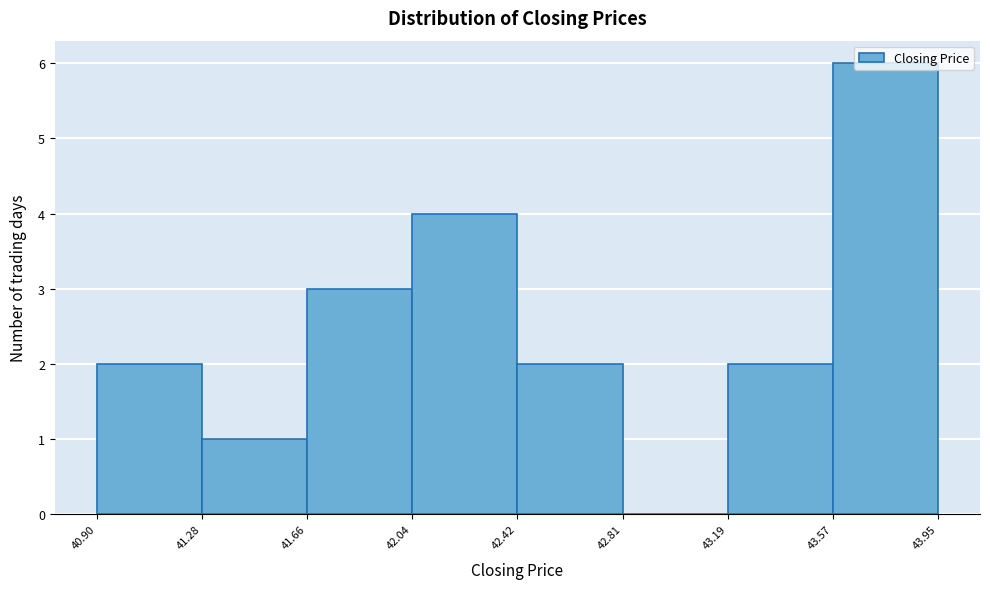

What is the height of the bar covering 43.19 to 43.57 on the x-axis? The values are not printed on the chart, so give them approximately, as read against the axis.

2